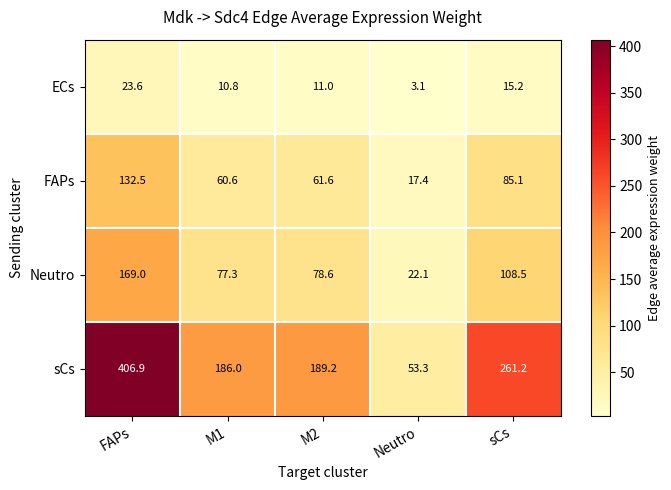

Which series has the largest total across all categories?

sCs